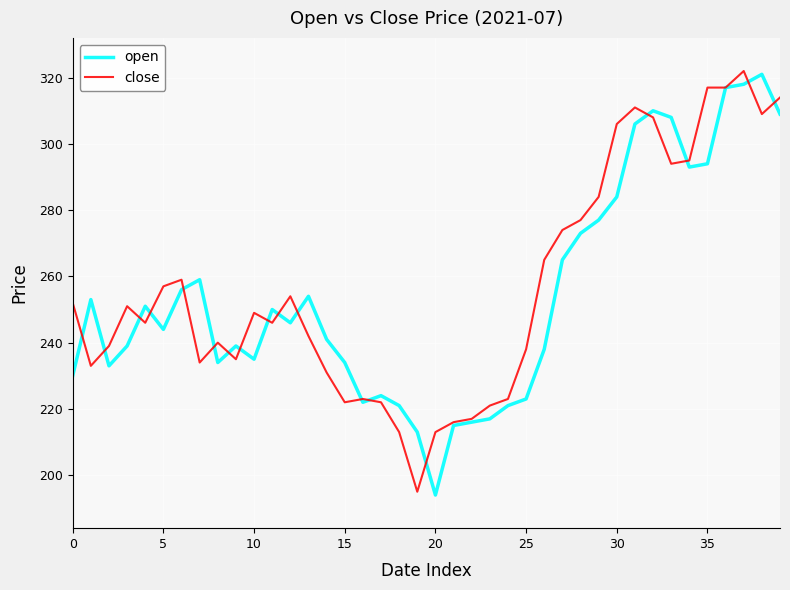

At how many categories does at least one series exceed 245?

25